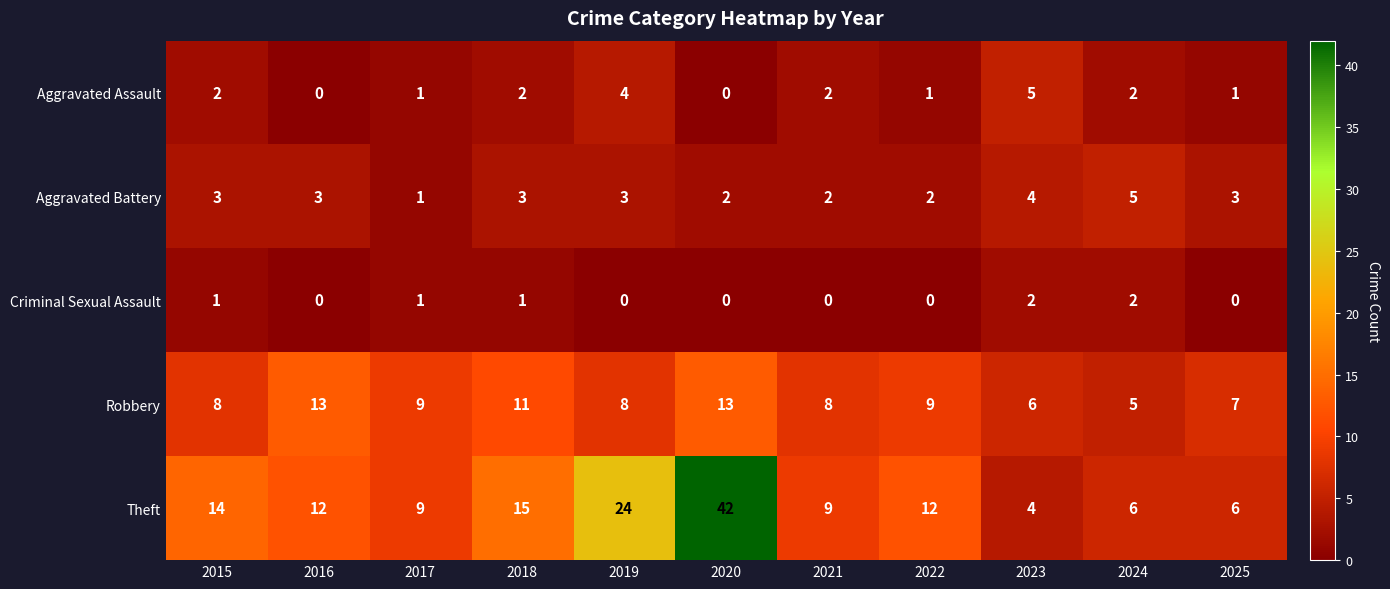

At how many categories does at least one series exceed 37?

1